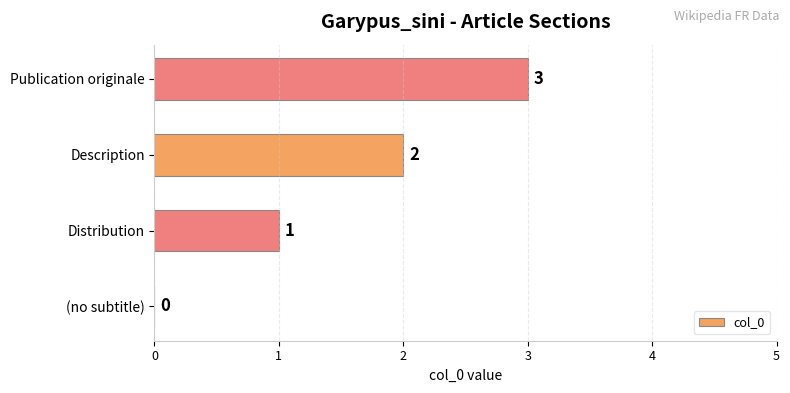

The chart shows a value of 1 at Distribution. True or false?

True